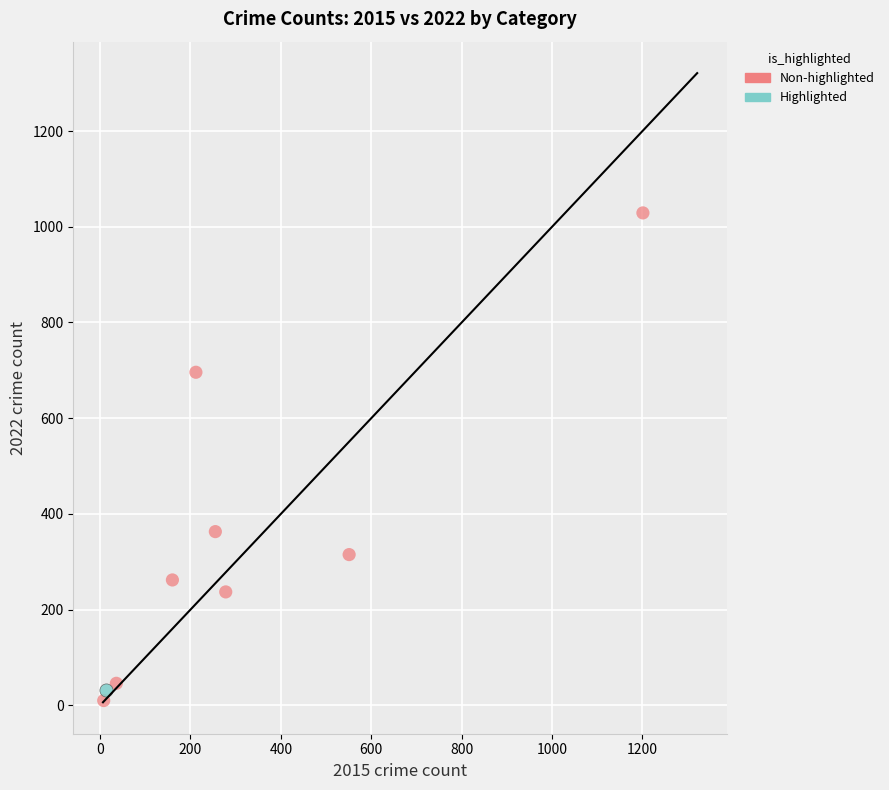

What are all the series names shown in the legend?

Non-highlighted, Highlighted